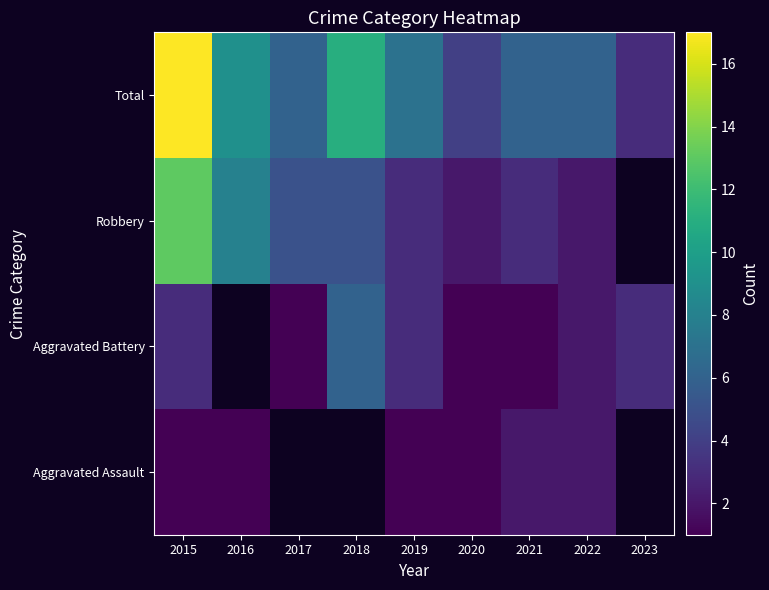

Is the value of Total at 2023 greater than the value of Aggravated Battery at 2019?

No